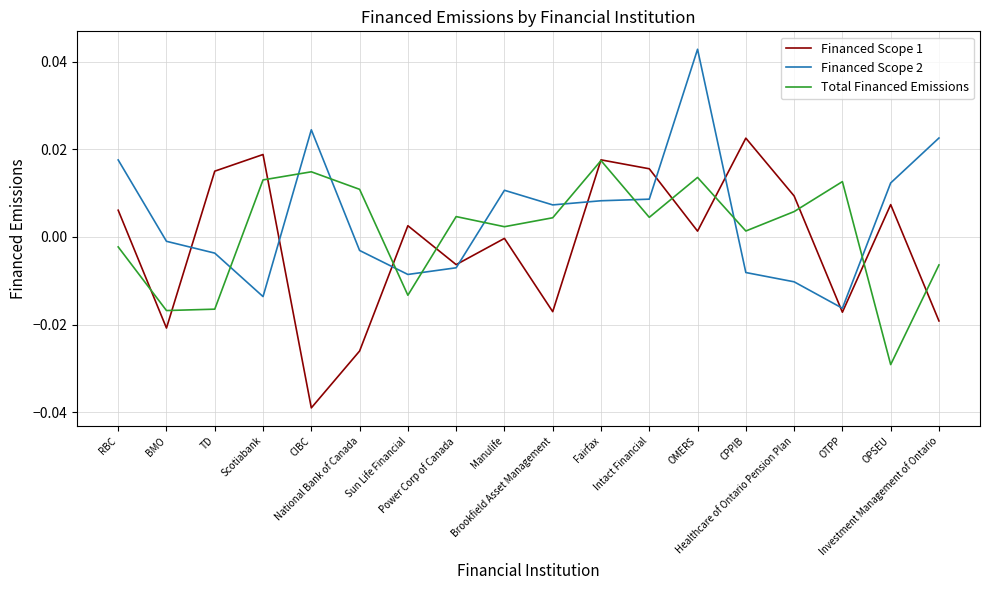

How many distinct data groups are displayed?

3